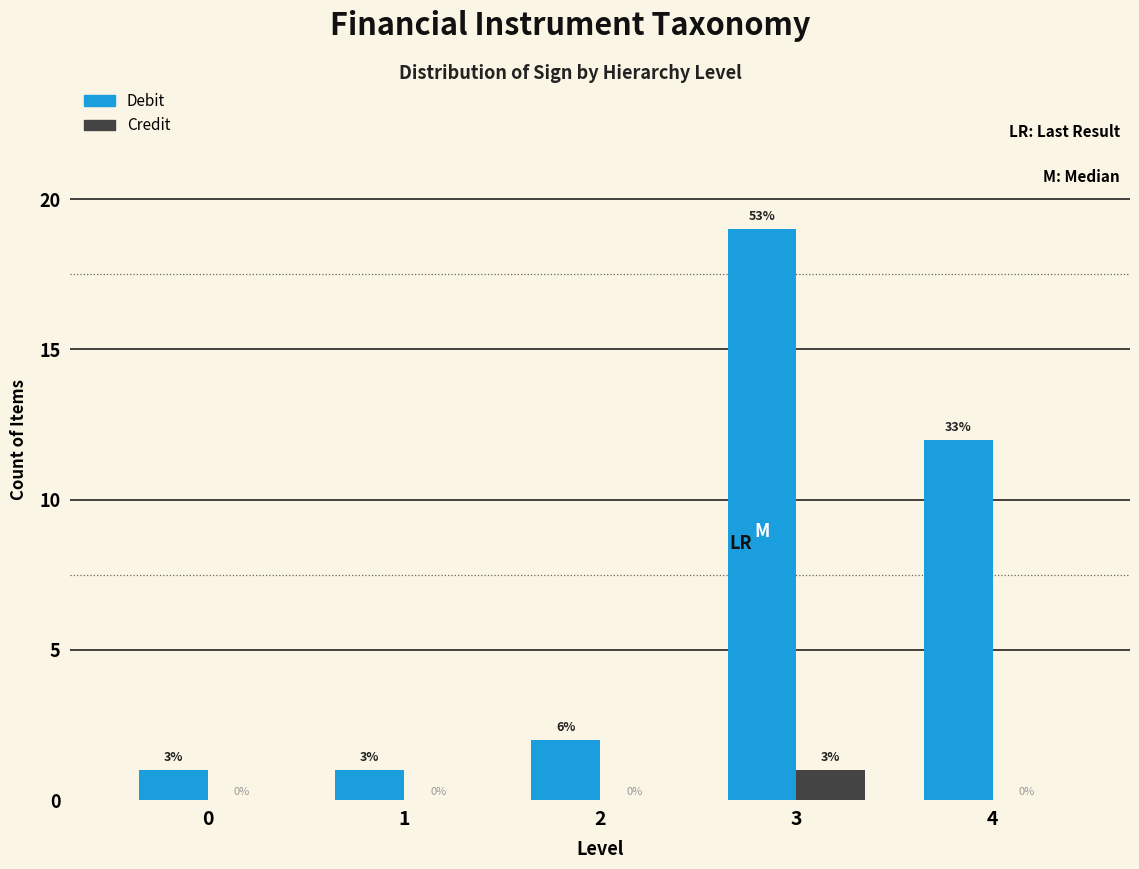

How many groups of bars are there?

5